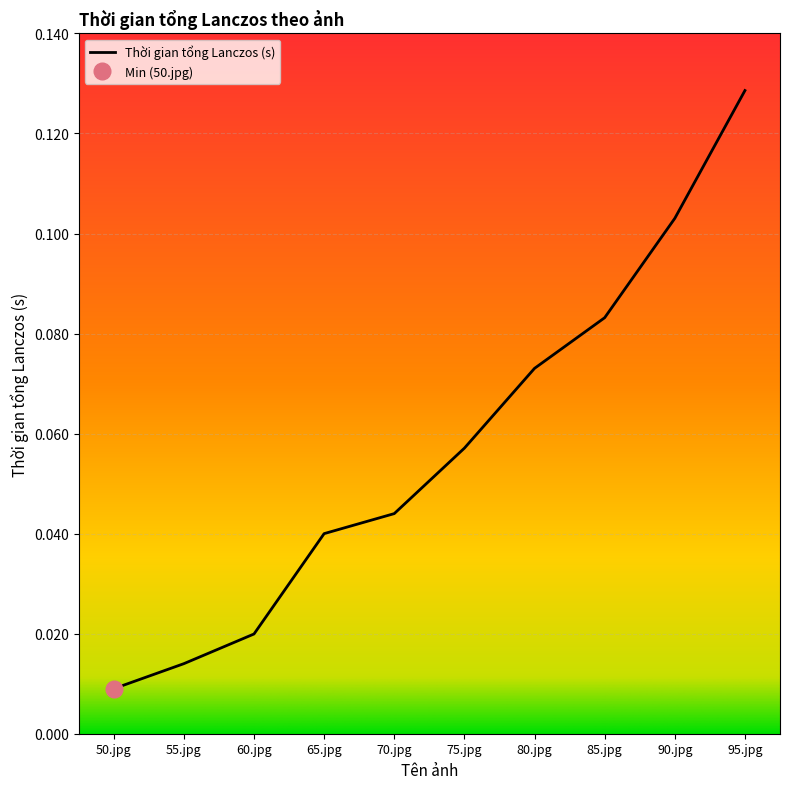

Reading right to left, extract all data points from this chart.

0.1	0.1	0.1	0.1	0.1	0.0	0.0	0.0	0.0	0.0